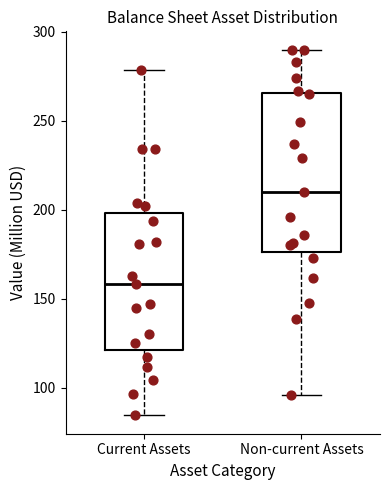

Where does the upper whisker of the box for Non-current Assets end on the y-axis? The values are not printed on the chart, so give them approximately, as read against the axis.

290